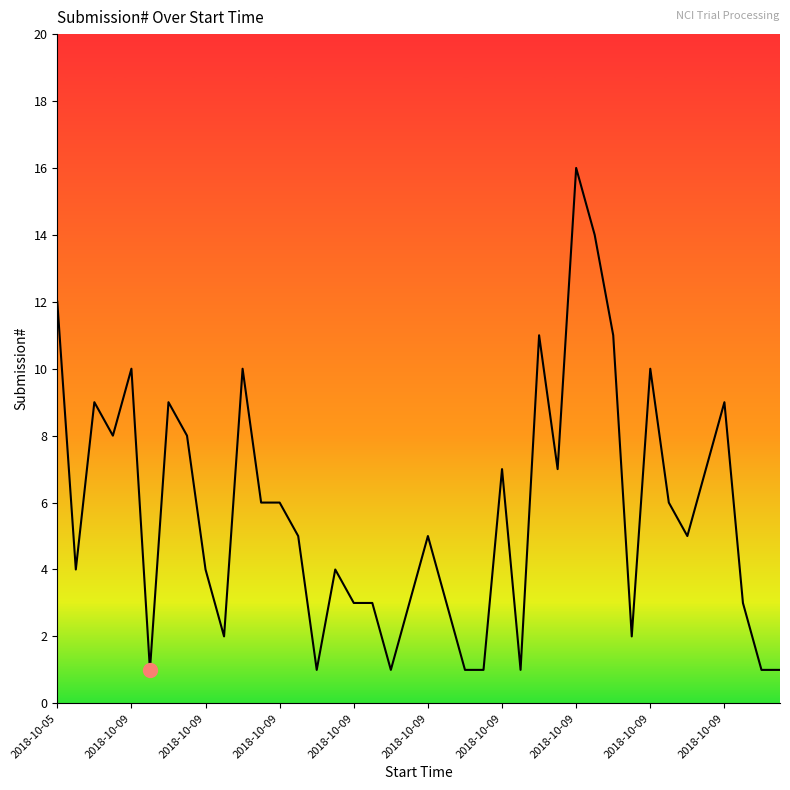

What is the greatest value displayed?

16